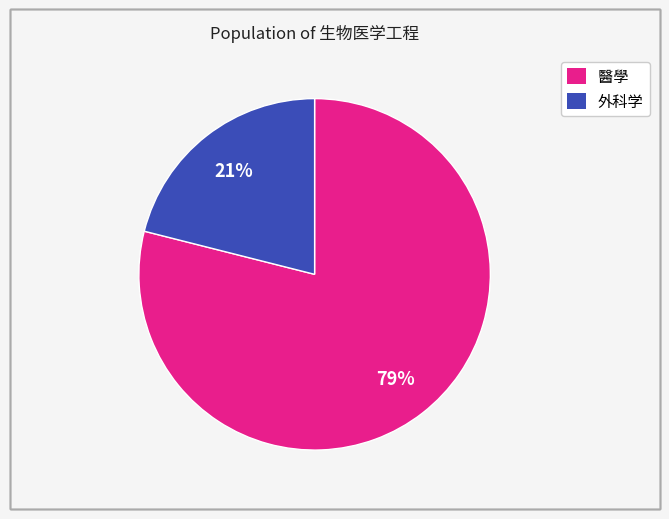

Does any single category account for the majority?

Yes